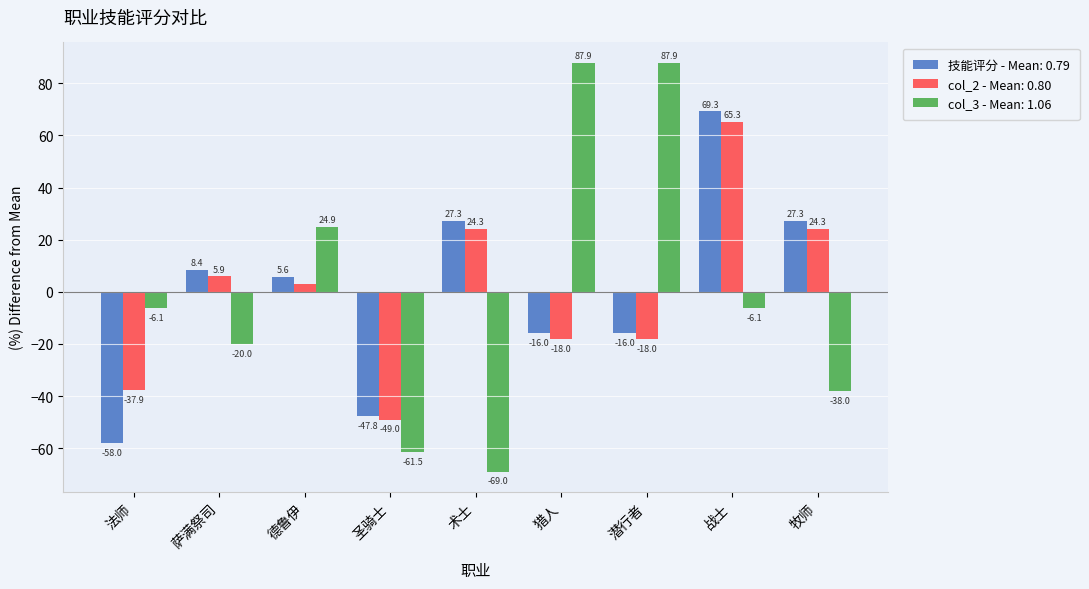

What is the label of the 4th bar from the left?

圣骑士